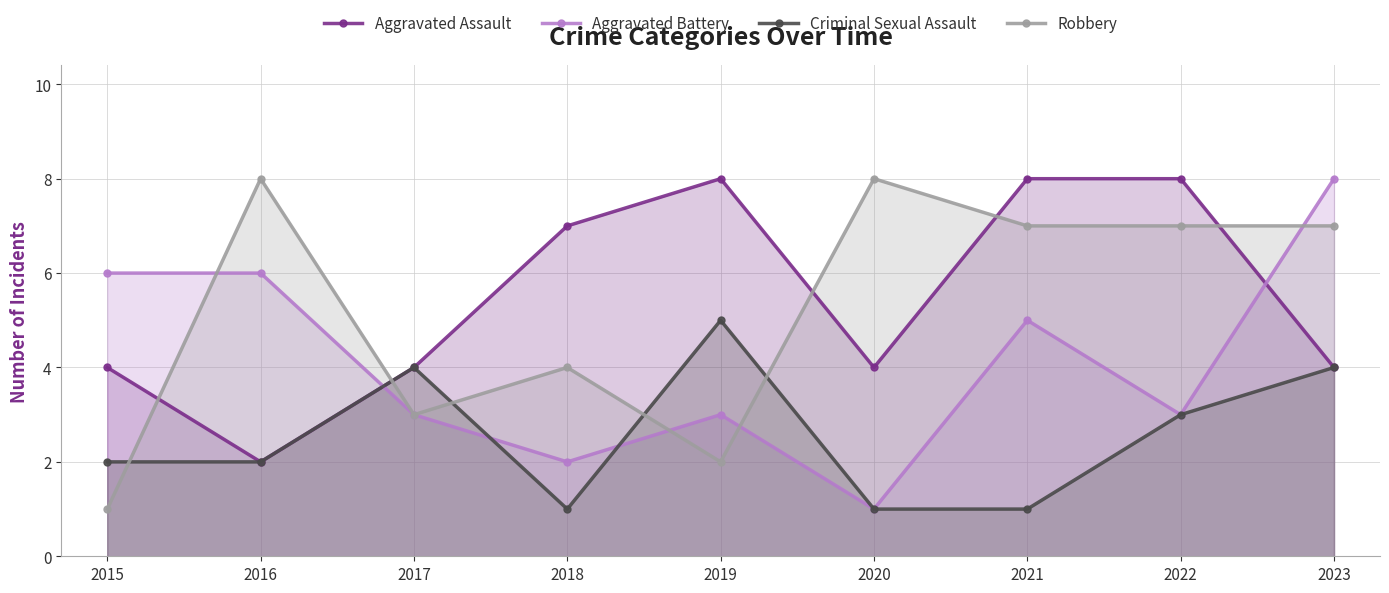

Is the value of Robbery at 2021 greater than the value of Aggravated Assault at 2023?

Yes